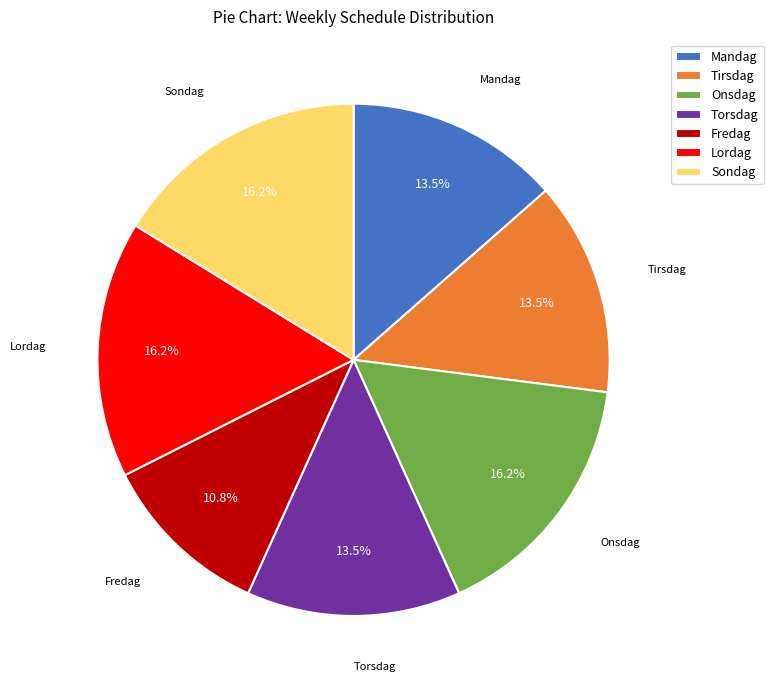

Is the sum of Mandag and Tirsdag greater than half?

No